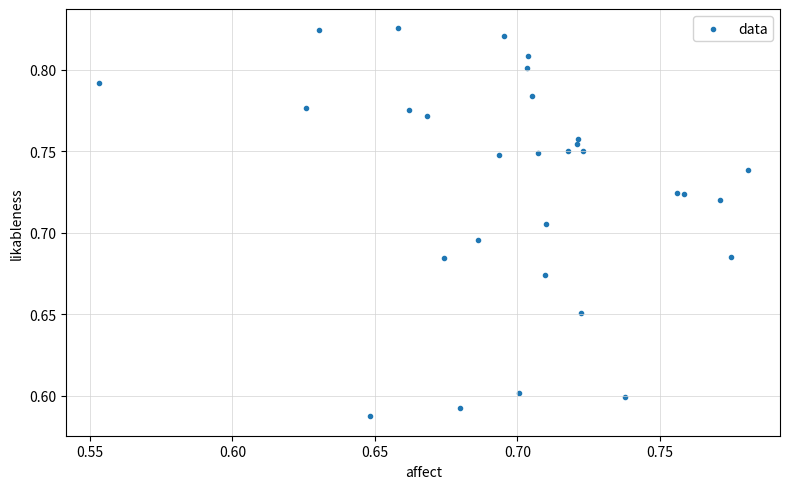

How many points are shown in the scatter plot?

30